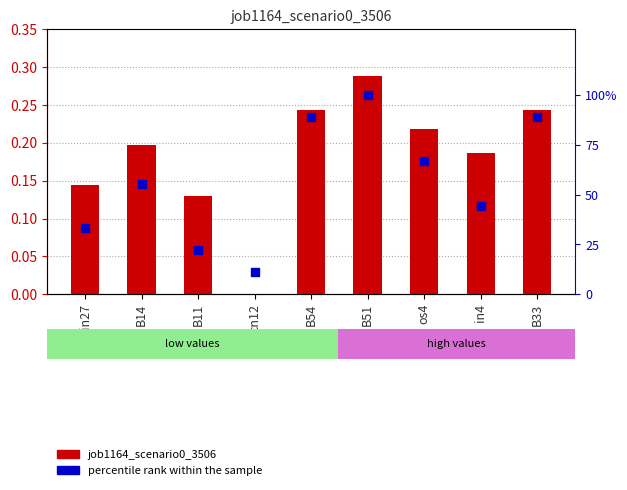

Which series has the widest spread of Y values?

percentile rank within the sample